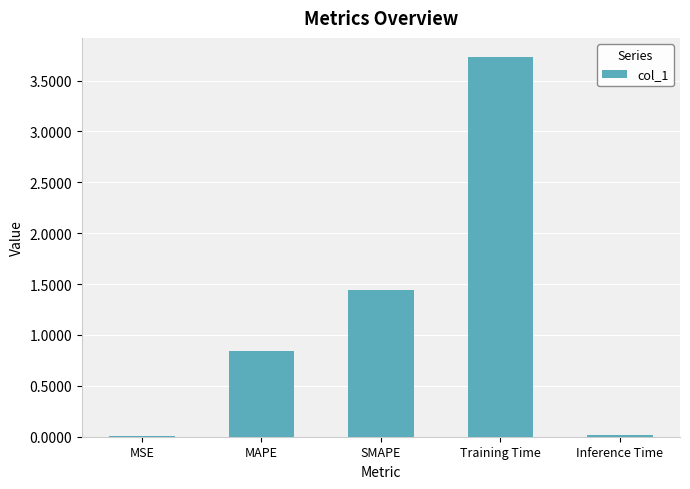

Which category has the highest value across all series?

Training Time